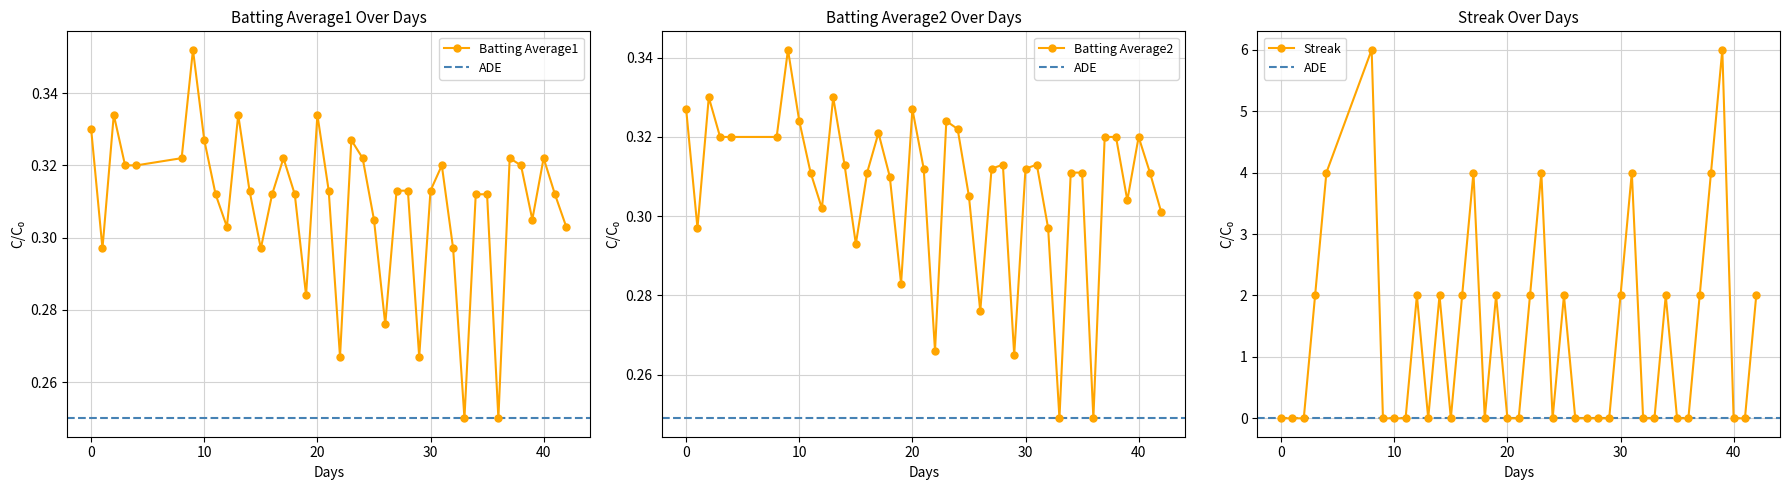

What is the highest value of the Streak series?

6